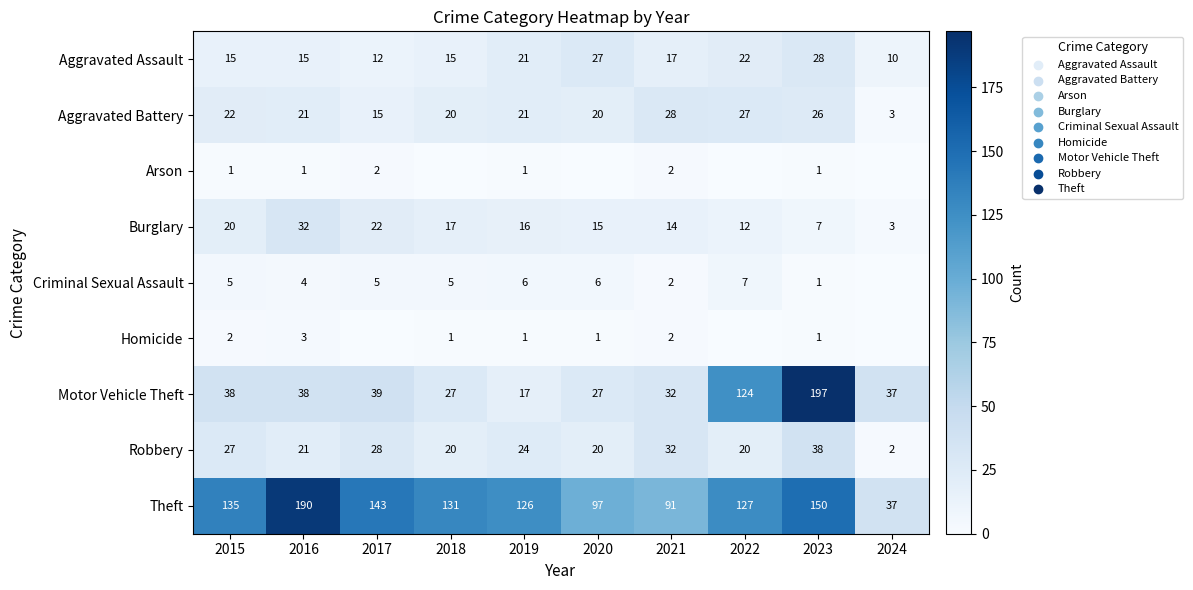

What is the difference between the Robbery values at 2024 and 2023?

36